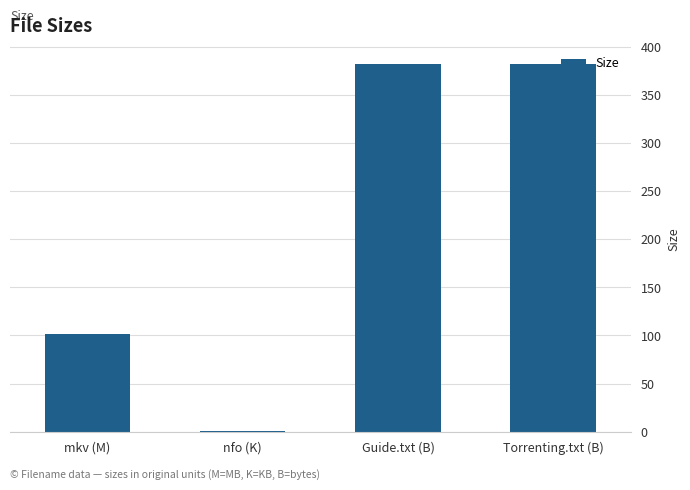

What is the greatest value displayed?

382.0